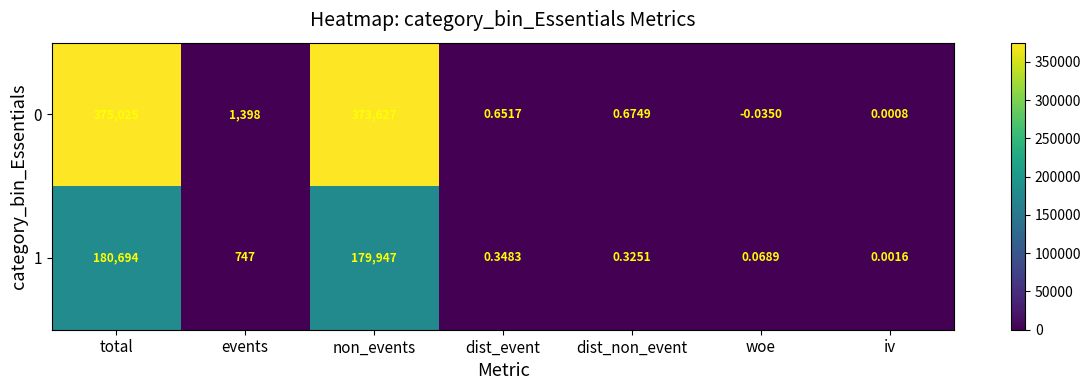

At which category is the sum across all series the highest?

total